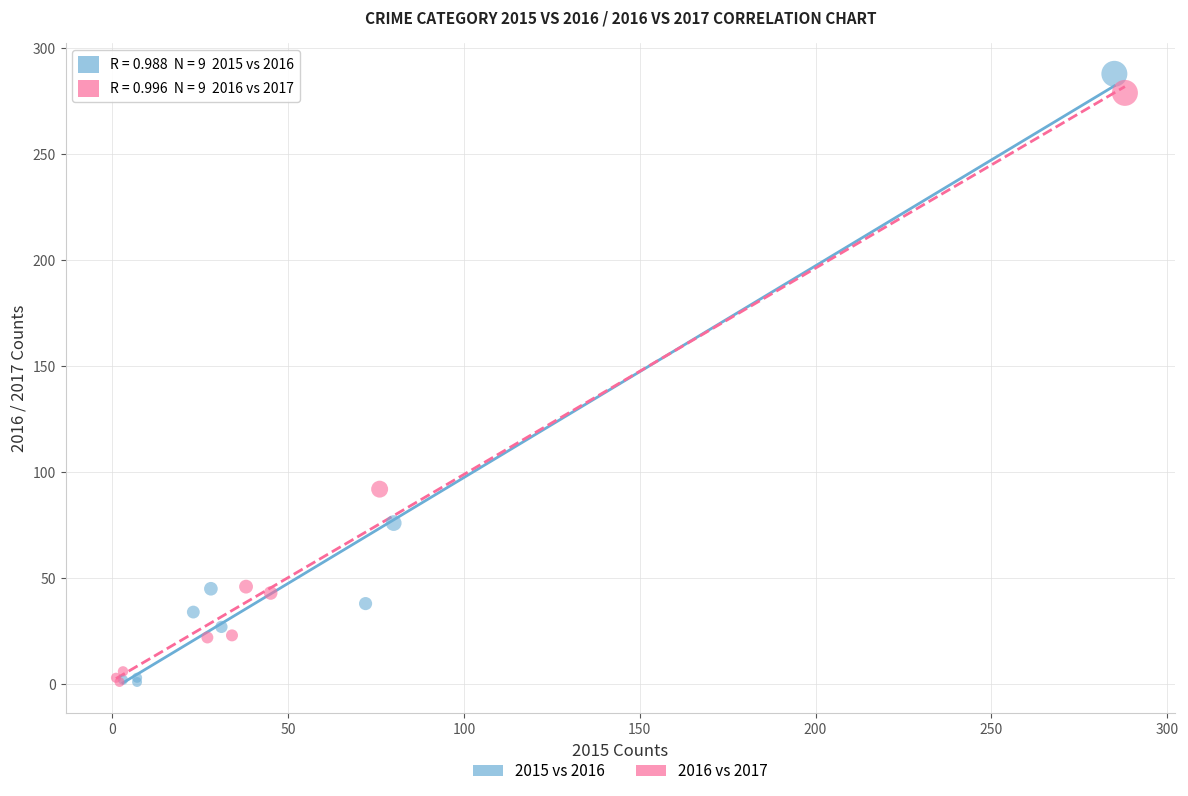

Which series contains the highest Y value?

2015 vs 2016